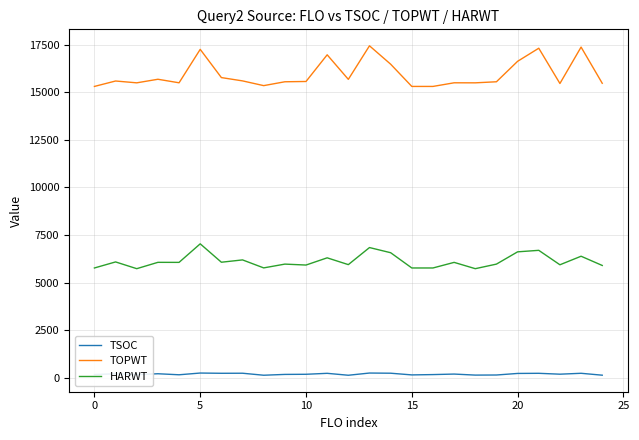

Which series has the widest spread of values?

TOPWT